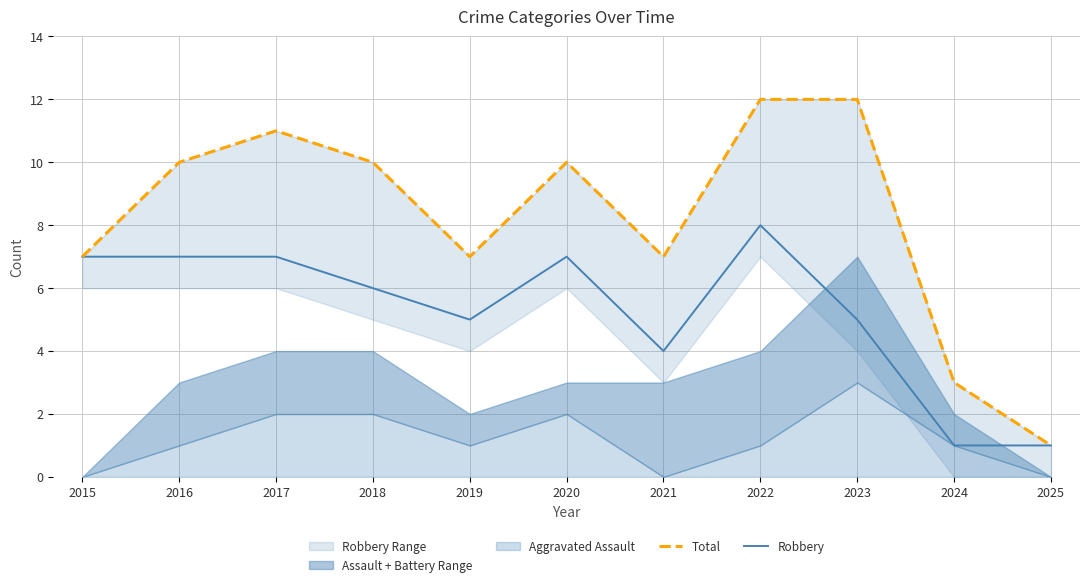

True or false: Total and Robbery intersect in this chart.

False